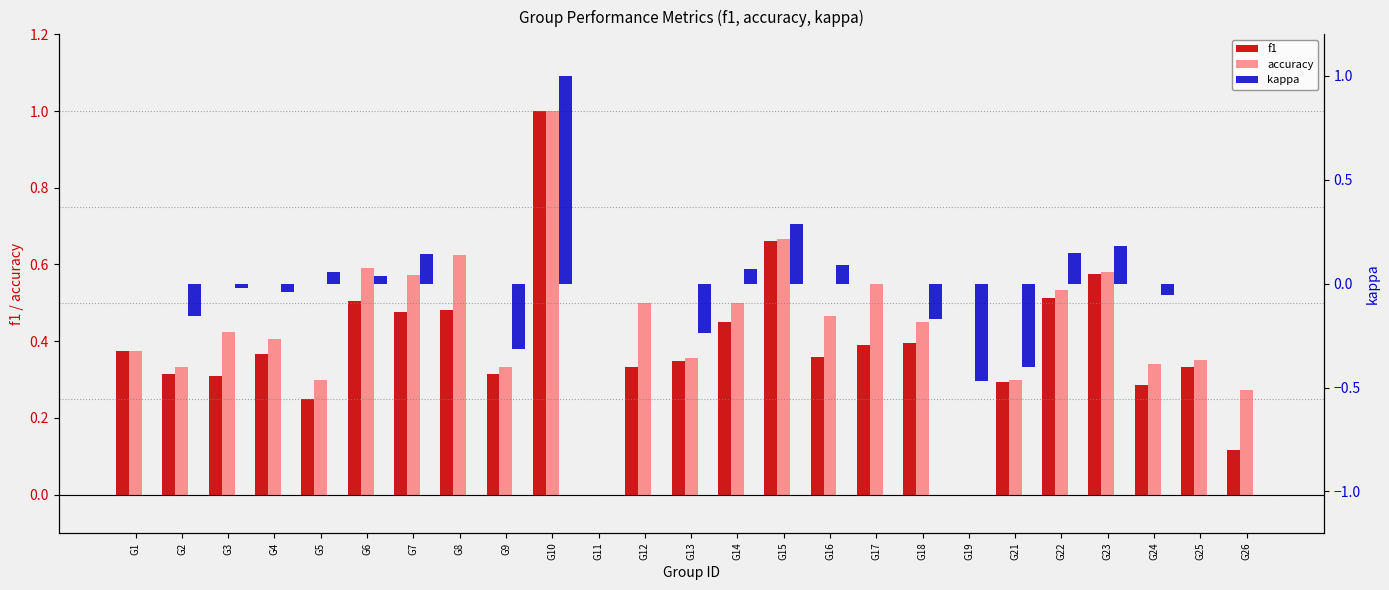

Between G1 and G4, which series saw the biggest shift?

kappa